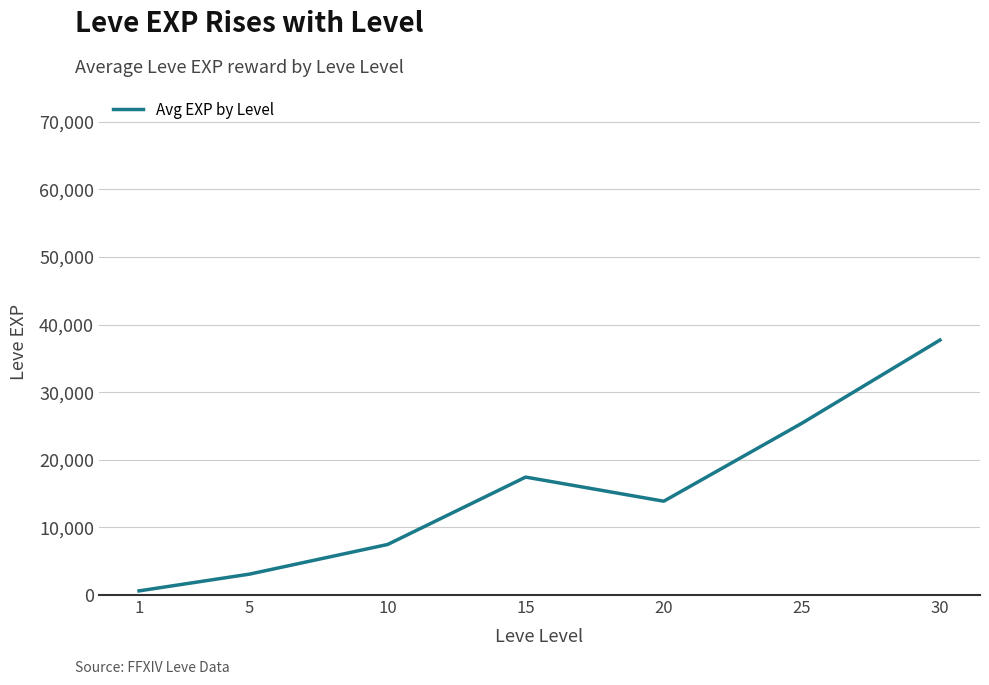

How many lines are shown in the chart?

1